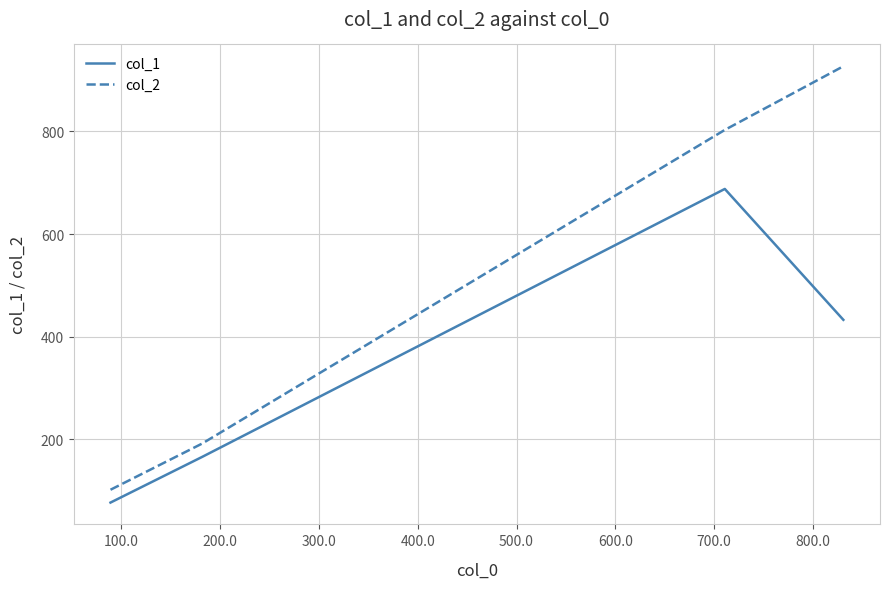

What is the minimum value shown in the chart?

77